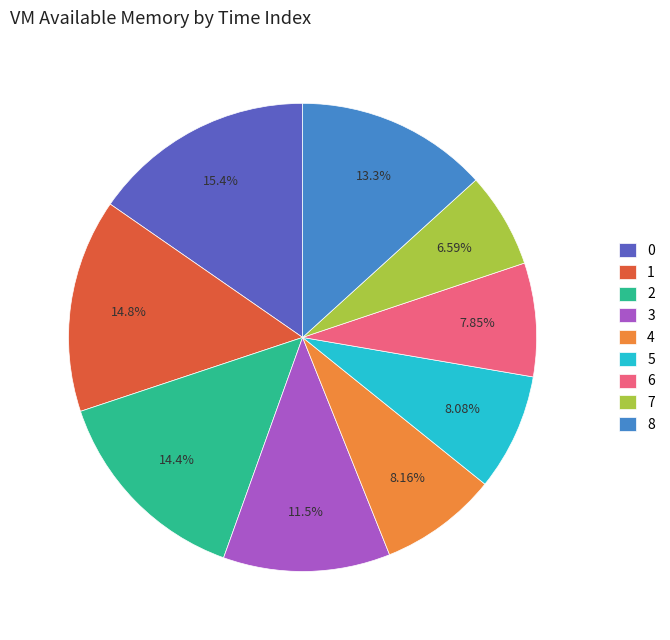

Is it true that 0 is 15% of the pie?

True